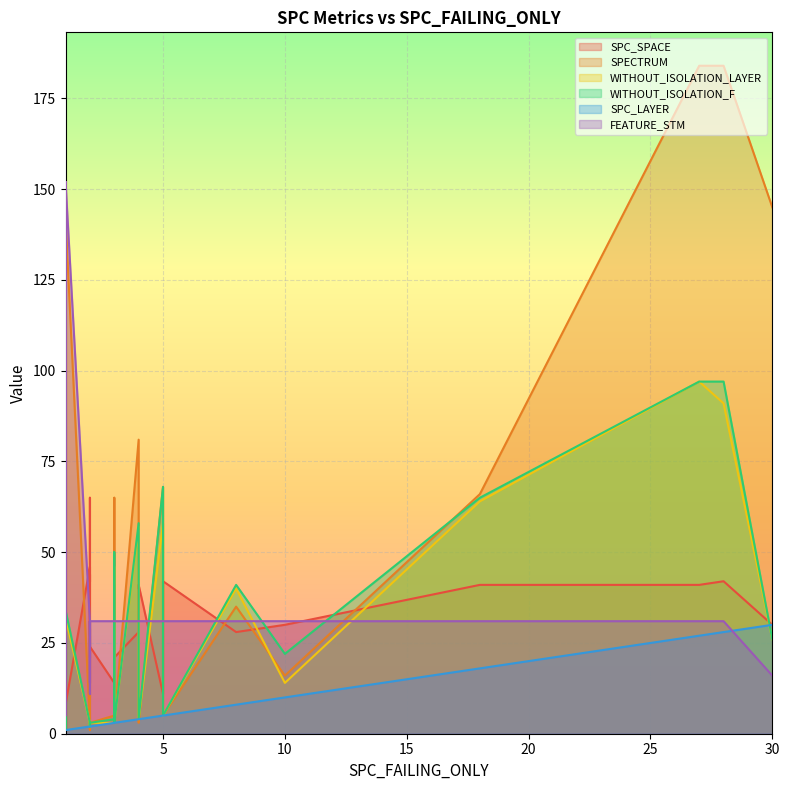

The value of WITHOUT_ISOLATION_F at 36 is 2. True or false?

False